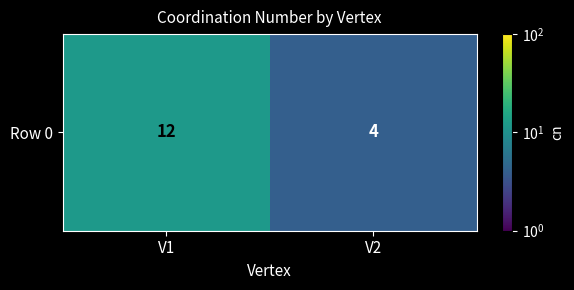

Rank the categories by value from lowest to highest.

V2, V1